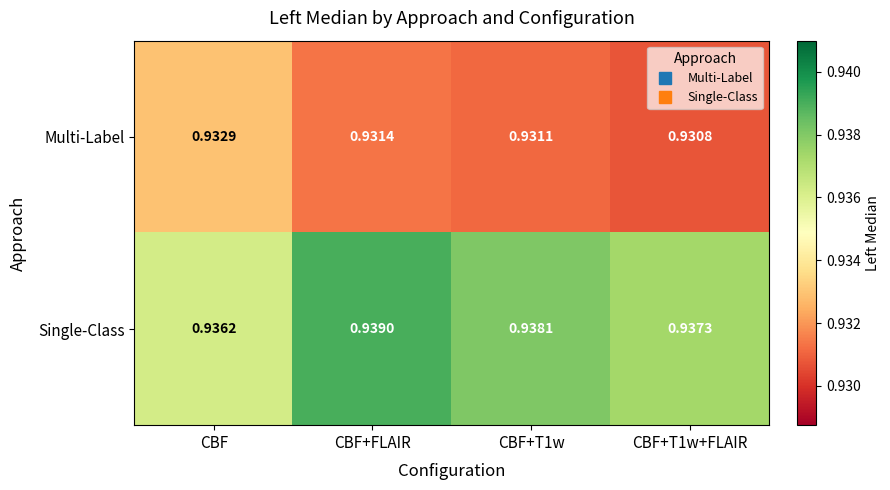

Rank the series by their average value, from lowest to highest.

Multi-Label, Single-Class